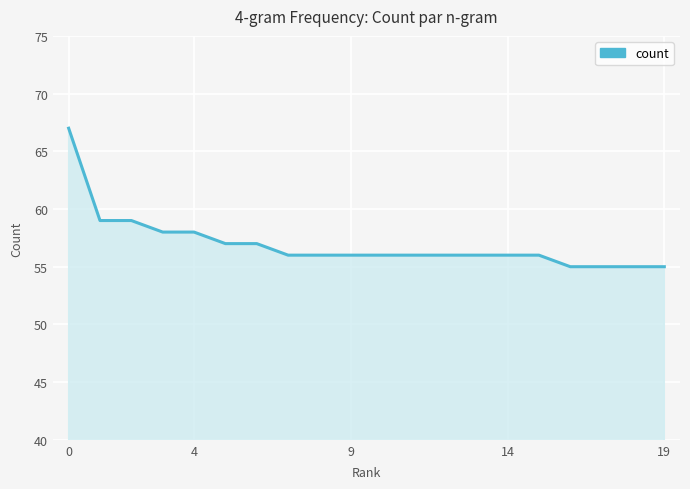

What is the smallest value displayed?

55